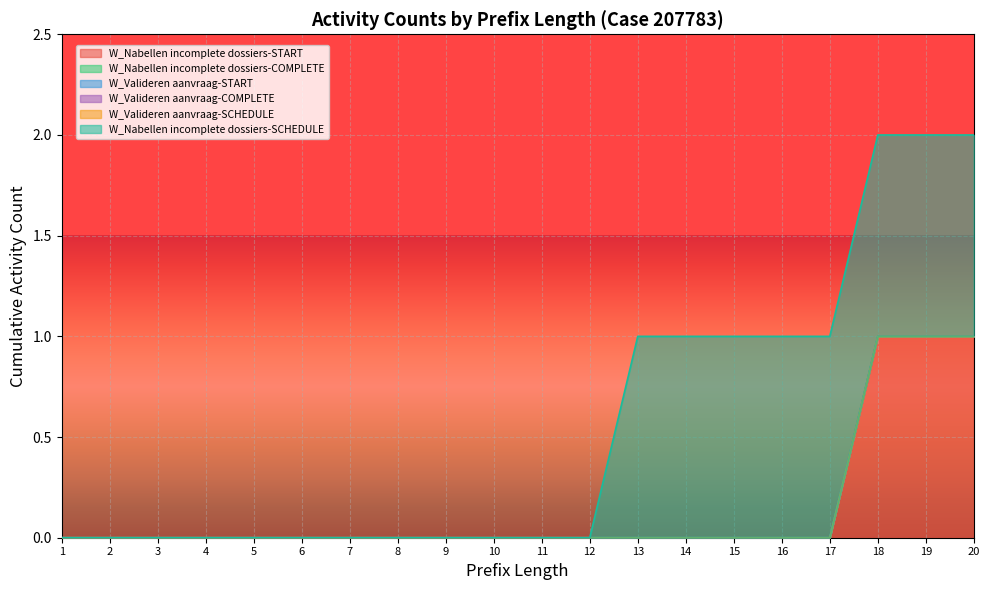

At which label does W_Nabellen incomplete dossiers-START reach its peak?

20